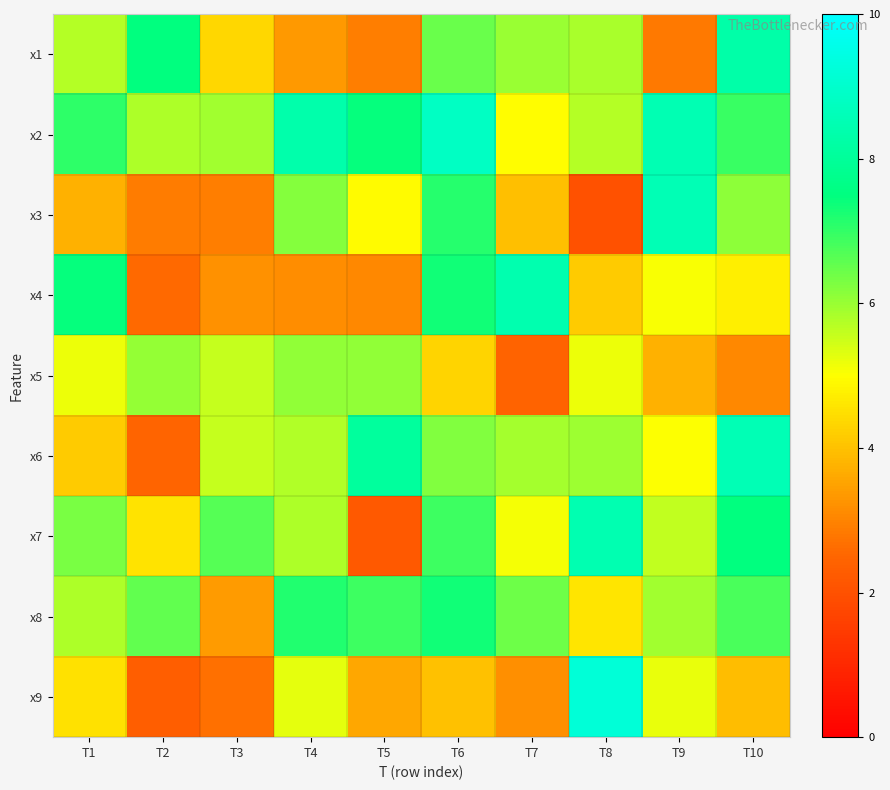

Rank the series at T7 from highest to lowest value.

x4, x8, x1, x6, x7, x2, x3, x9, x5